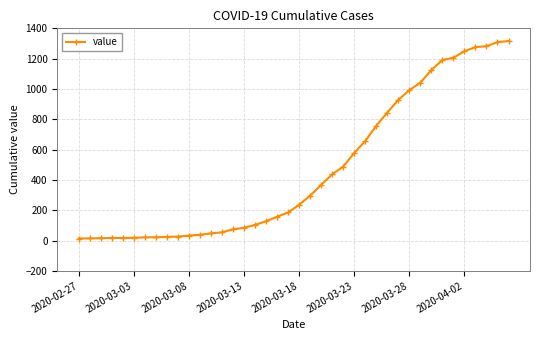

What is the sum of all values?

18661